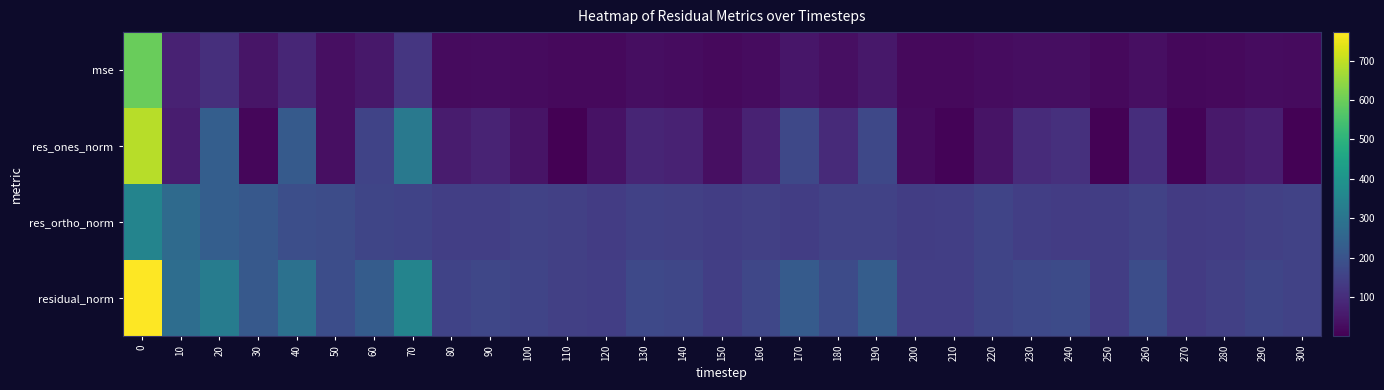

What is the spread (max minus min) of values at 40?

205.4